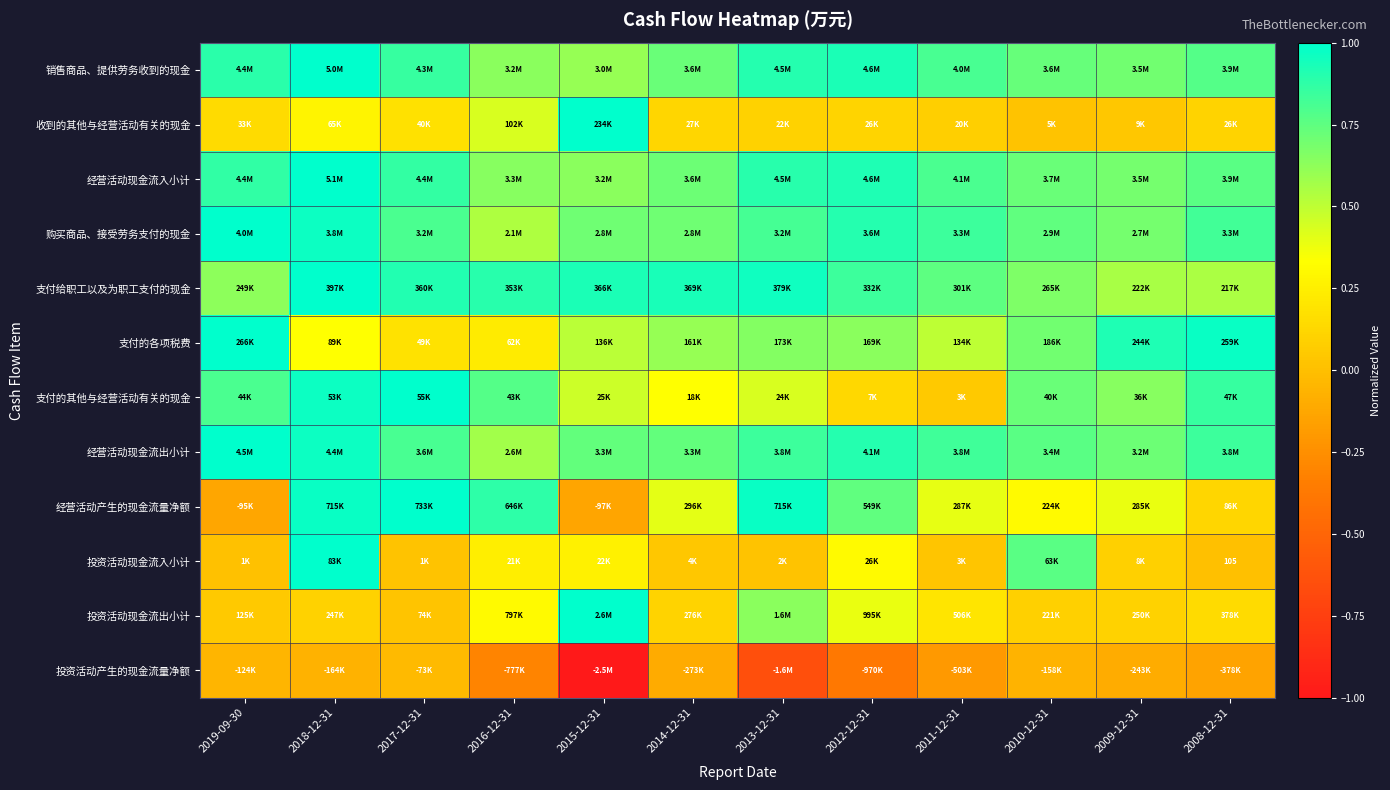

List the labels in order of 经营活动产生的现金流量净额 value, largest first.

2017-12-31, 2013-12-31, 2018-12-31, 2016-12-31, 2012-12-31, 2014-12-31, 2011-12-31, 2009-12-31, 2010-12-31, 2008-12-31, 2019-09-30, 2015-12-31